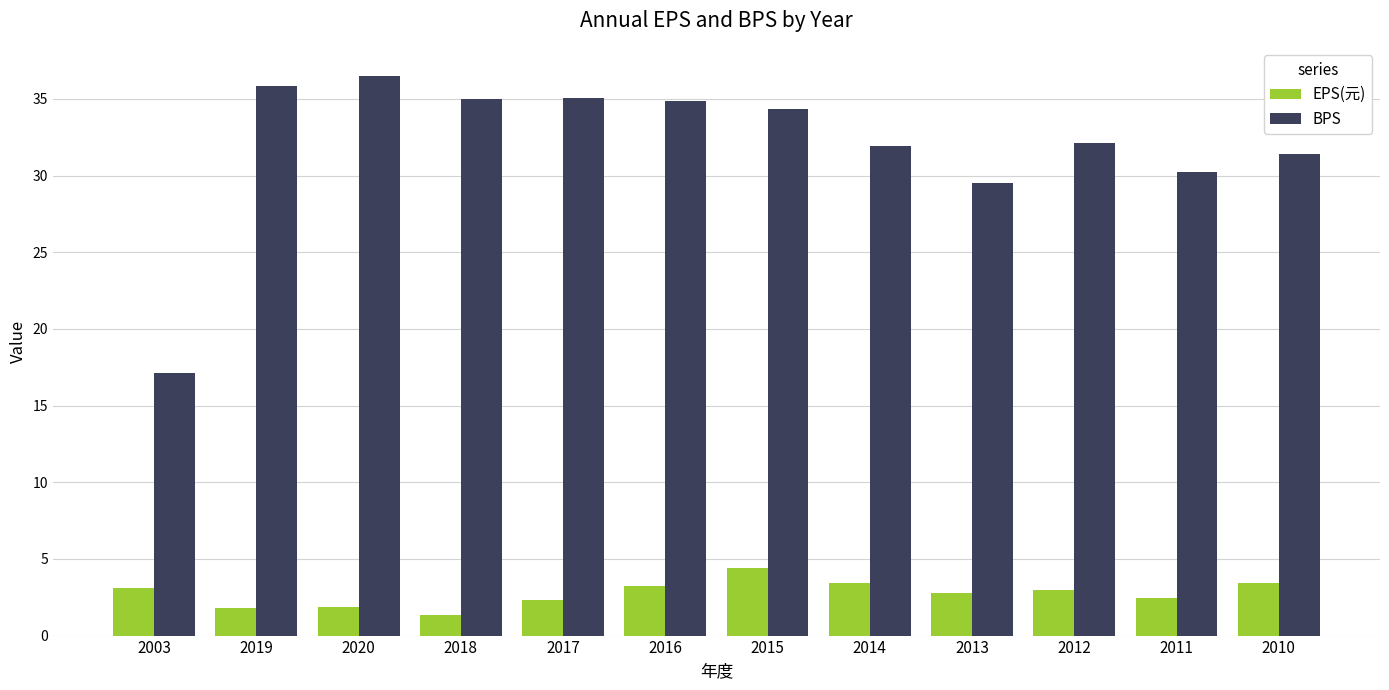

What is the maximum value for BPS?

36.5